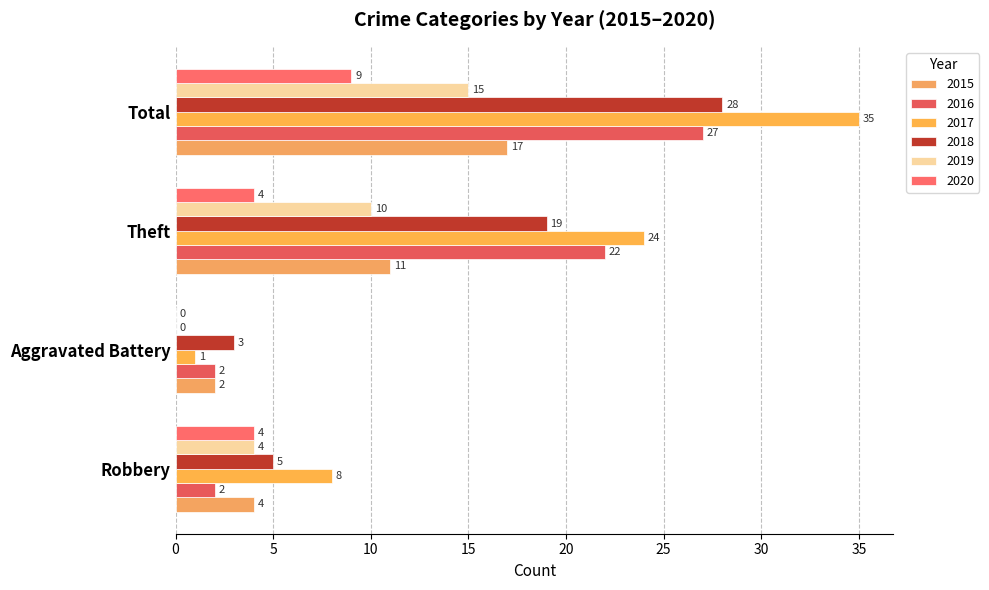

What are all the series names shown in the legend?

2015, 2016, 2017, 2018, 2019, 2020